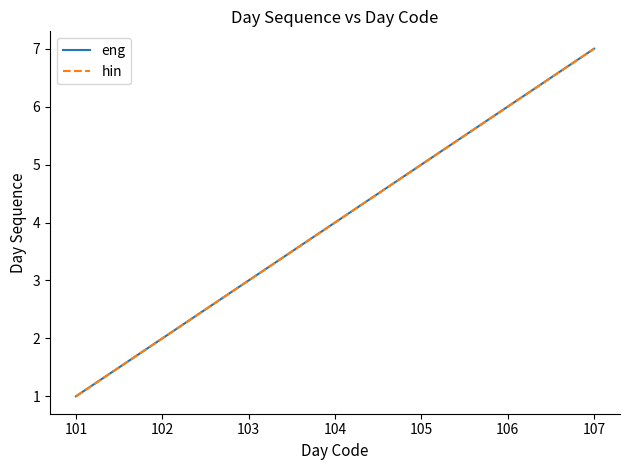

Does the chart display data point markers on the line(s)?

No